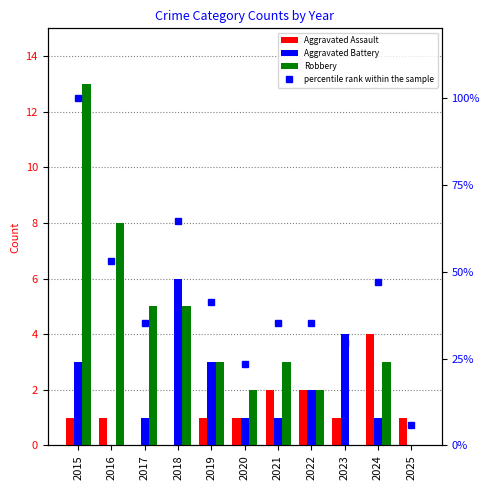

At 2016, list the series in order from smallest to largest.

Aggravated Battery, Aggravated Assault, Robbery, percentile rank within the sample